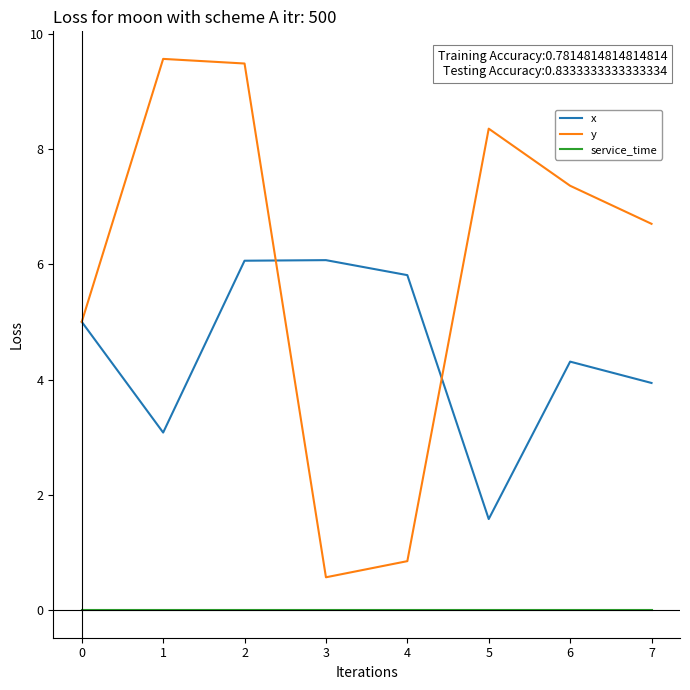

True or false: service_time and y intersect in this chart.

False